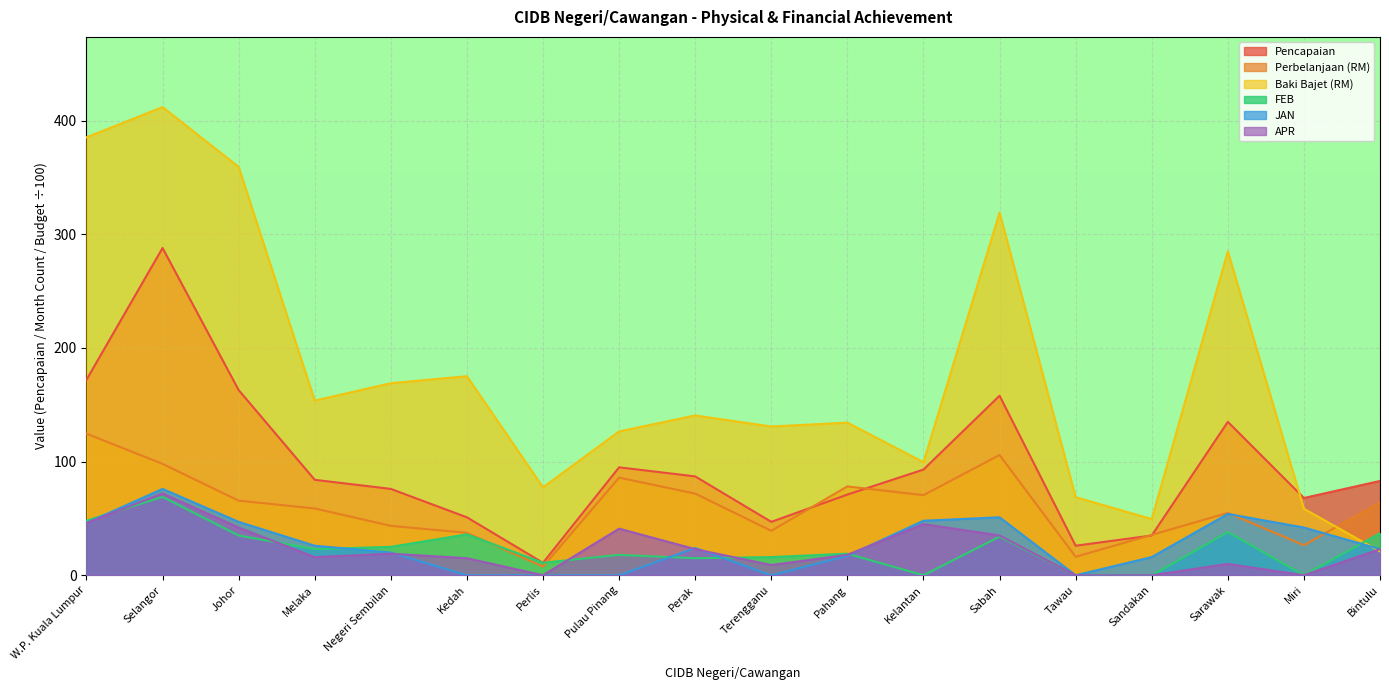

What is the difference between the maximum and second lowest values in the APR series?

72.0